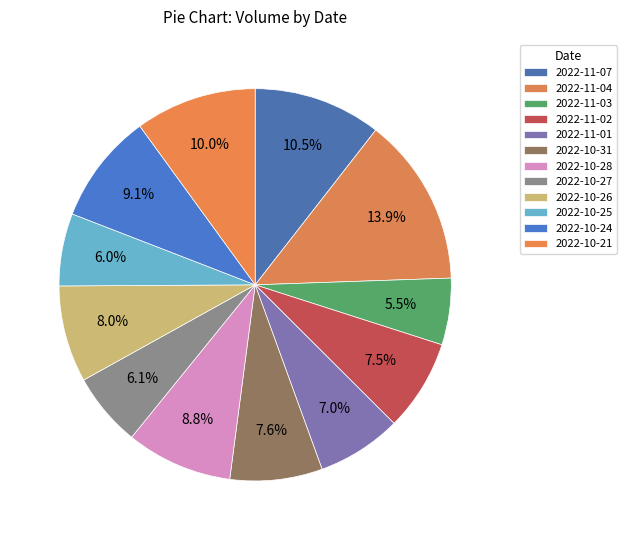

How many segments does this pie chart have?

12